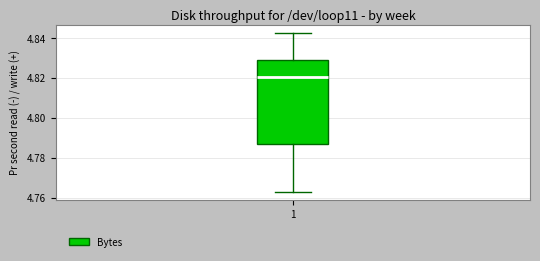

Where is the upper edge of the box at x = 1 on the y-axis? The values are not printed on the chart, so give them approximately, as read against the axis.

4.828